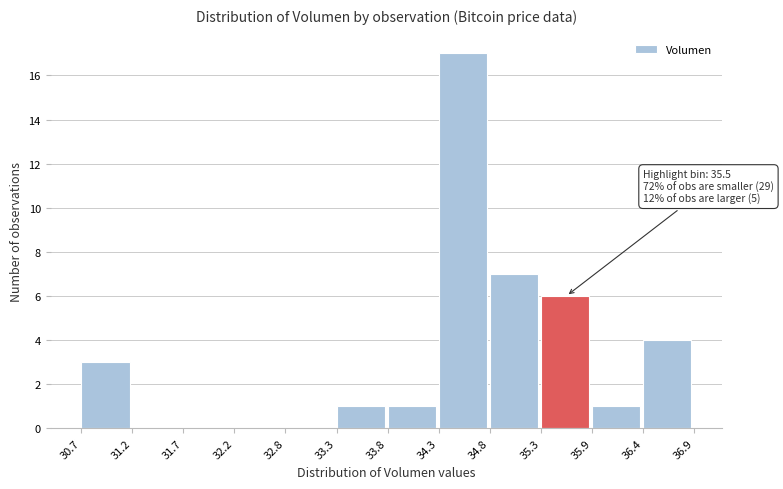

Over which range of the x-axis is the bar tallest?

34.3 to 34.8